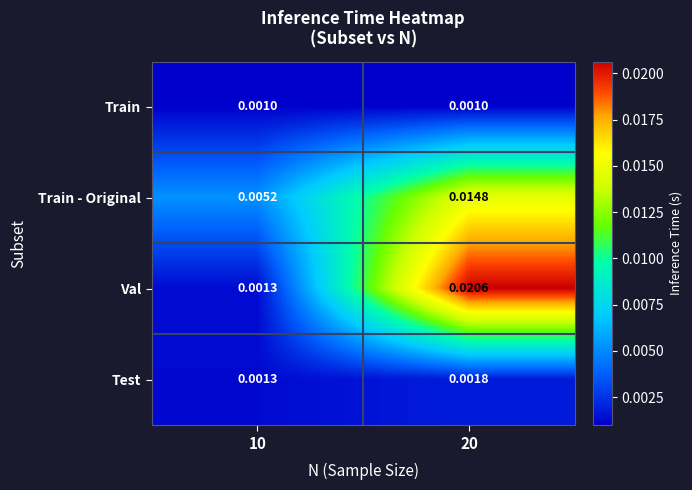

Which label corresponds to the largest value in the chart?

20